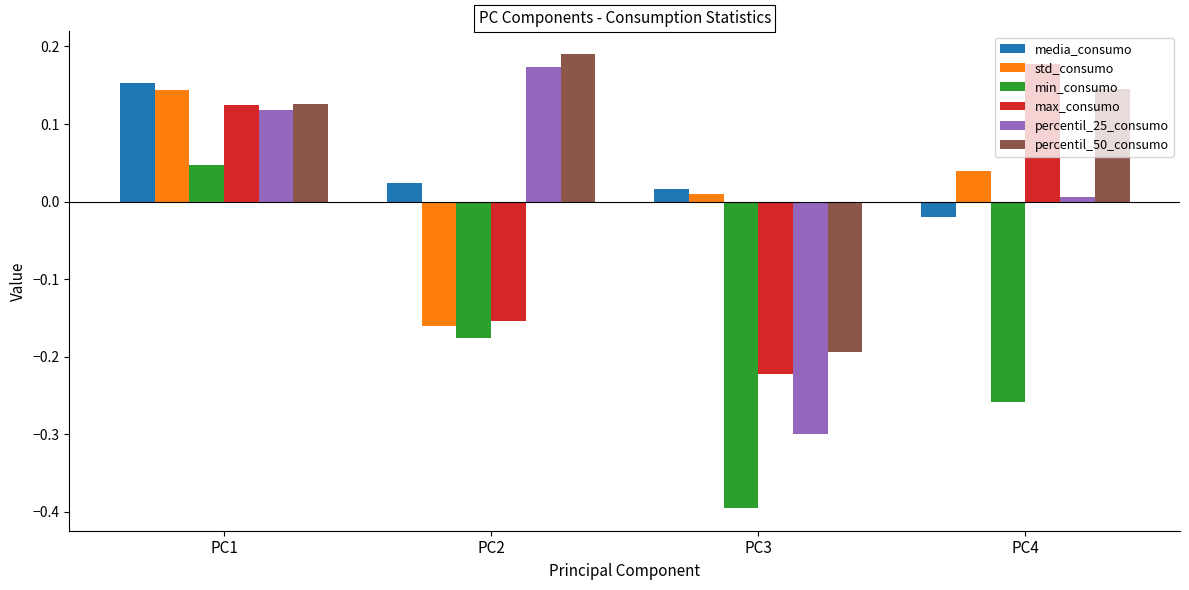

How many data points does each series have?

4